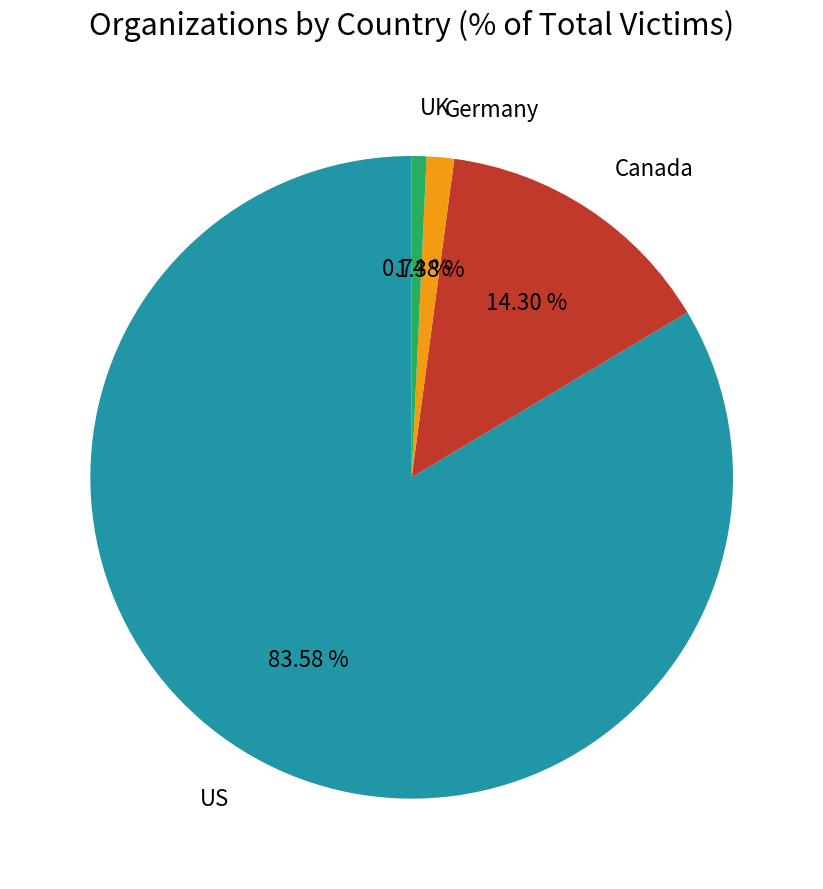

Is there any slice that represents more than half of the pie?

Yes